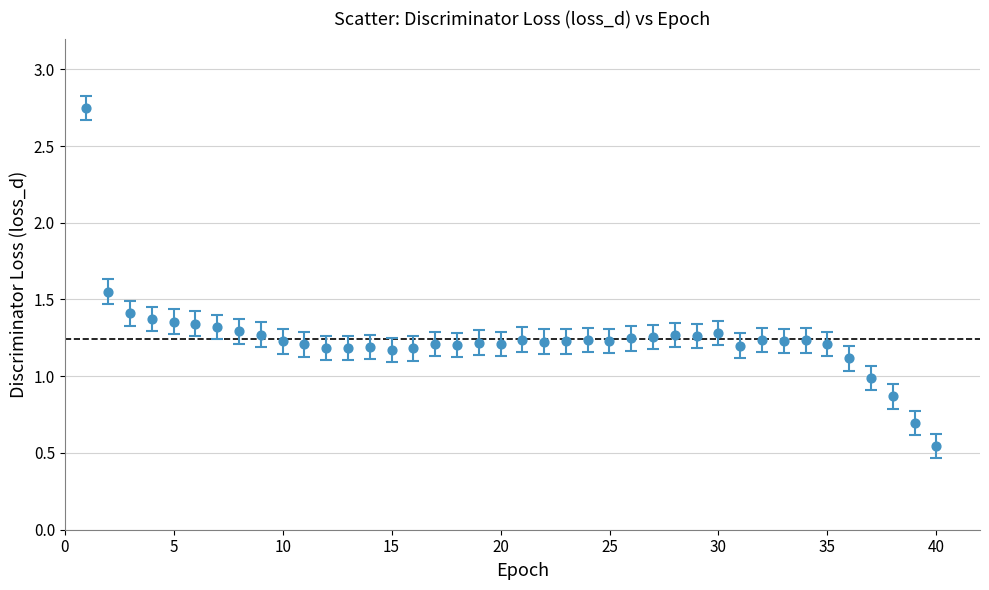

What is the range of Y values (max minus min)?

2.2